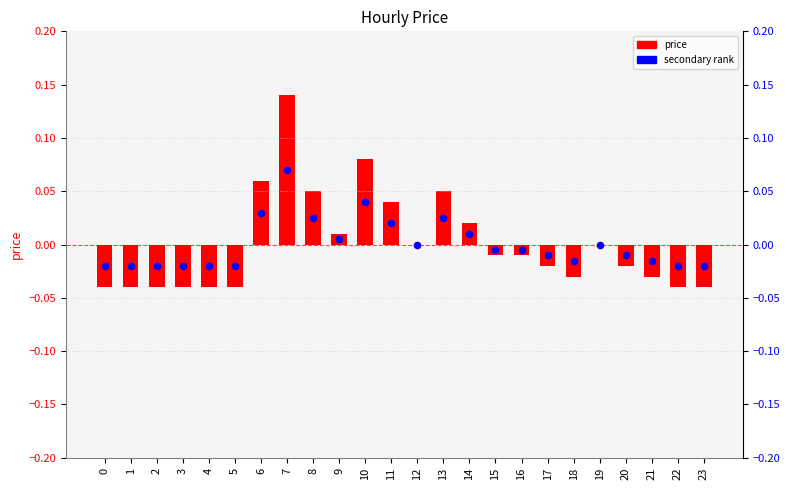

At how many categories does at least one series exceed 0?

8